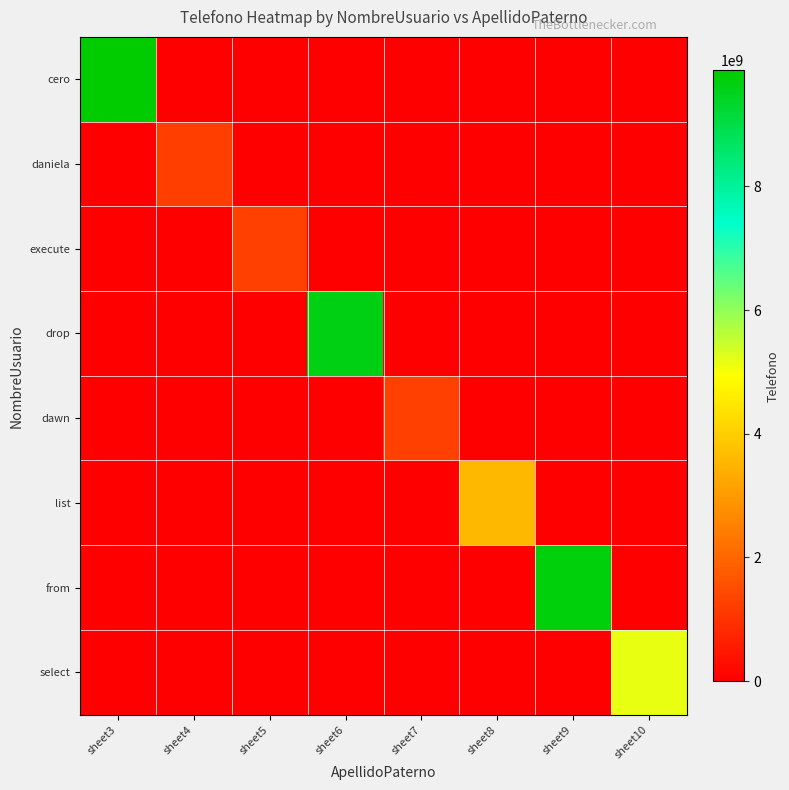

Reading left to right, list all the values displayed in this chart.

cero: sheet3=9876543214	sheet4=0	sheet5=0	sheet6=0	sheet7=0	sheet8=0	sheet9=0	sheet10=0
daniela: sheet3=0	sheet4=1234567890	sheet5=0	sheet6=0	sheet7=0	sheet8=0	sheet9=0	sheet10=0
execute: sheet3=0	sheet4=0	sheet5=1236547990	sheet6=0	sheet7=0	sheet8=0	sheet9=0	sheet10=0
drop: sheet3=0	sheet4=0	sheet5=0	sheet6=9638527410	sheet7=0	sheet8=0	sheet9=0	sheet10=0
dawn: sheet3=0	sheet4=0	sheet5=0	sheet6=0	sheet7=1247258369	sheet8=0	sheet9=0	sheet10=0
list: sheet3=0	sheet4=0	sheet5=0	sheet6=0	sheet7=0	sheet8=3574218960	sheet9=0	sheet10=0
from: sheet3=0	sheet4=0	sheet5=0	sheet6=0	sheet7=0	sheet8=0	sheet9=9685732410	sheet10=0
select: sheet3=0	sheet4=0	sheet5=0	sheet6=0	sheet7=0	sheet8=0	sheet9=0	sheet10=5134869571